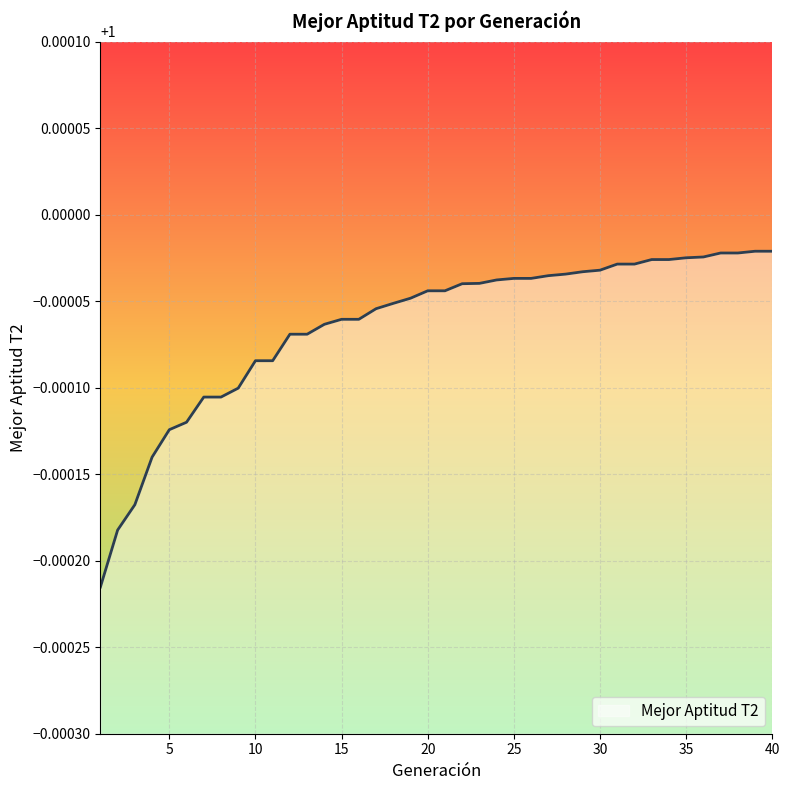

What is the greatest value displayed?

1.0